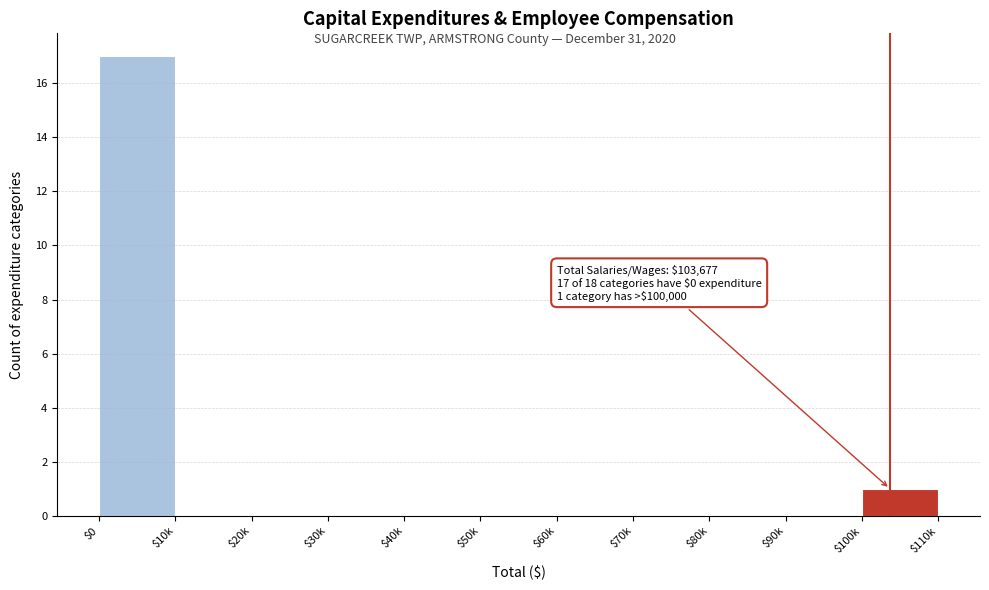

What is the maximum value shown in the chart?

17